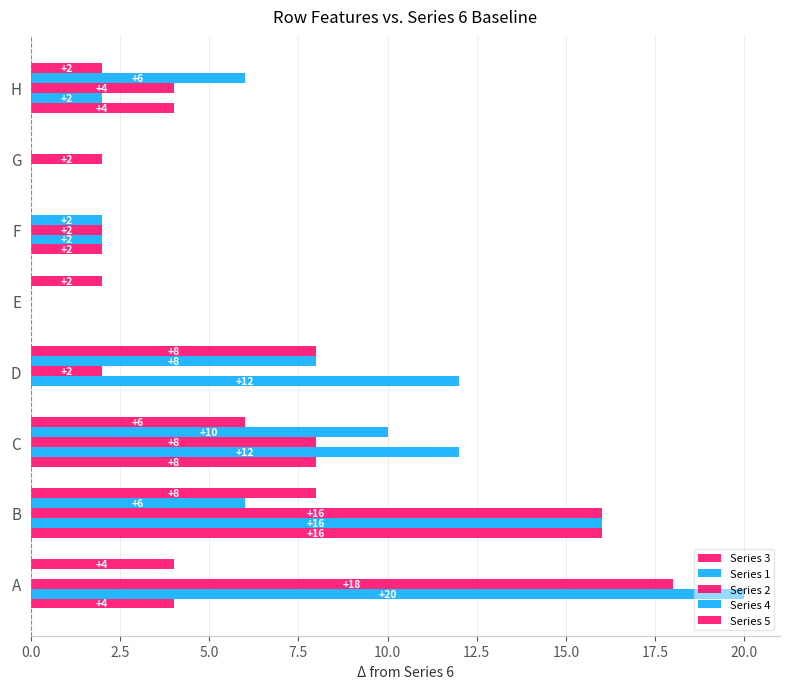

Which series has the largest total across all categories?

Series 1